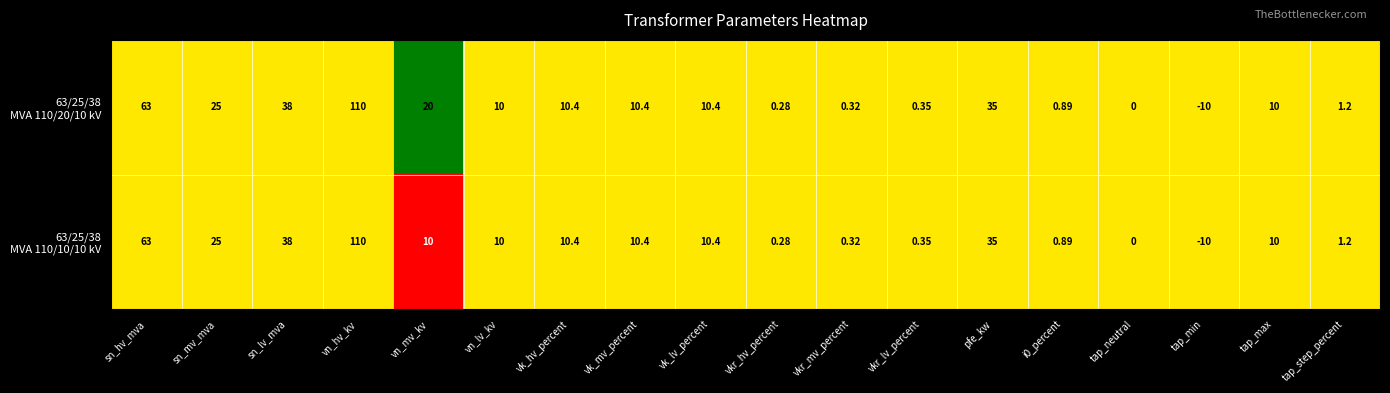

Which category has the lowest value across all series?

tap_min